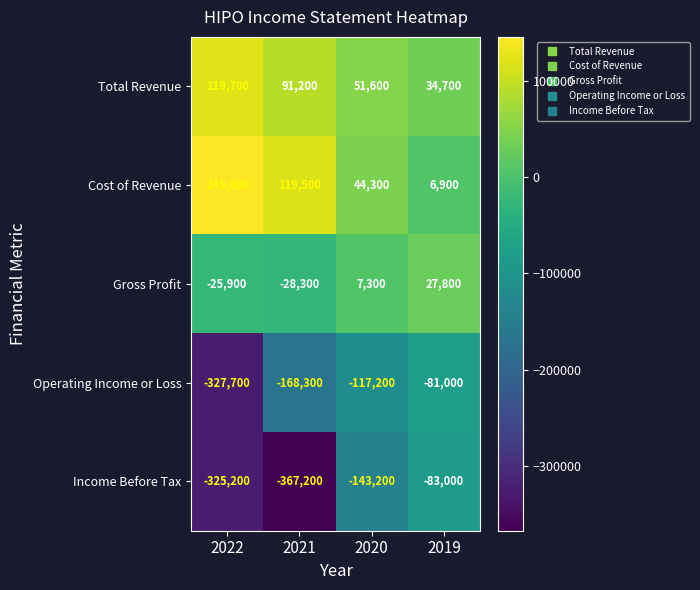

At which category is the sum across all series the highest?

2019